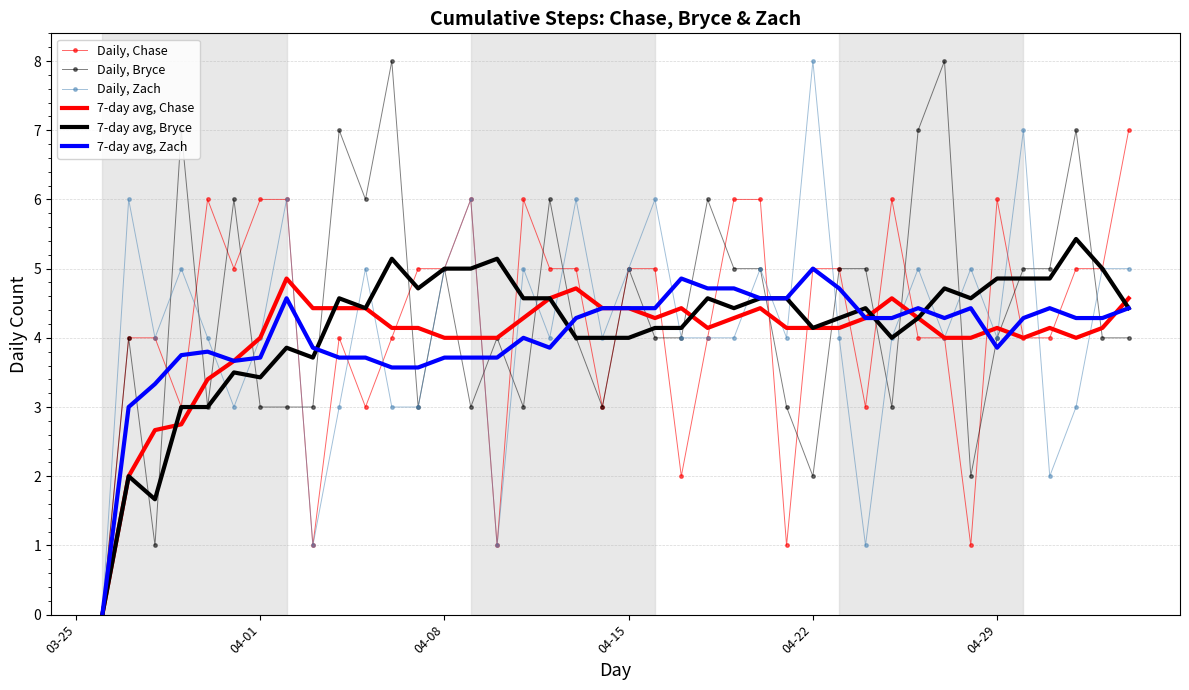

What is the maximum value for Daily, Bryce?

8.0